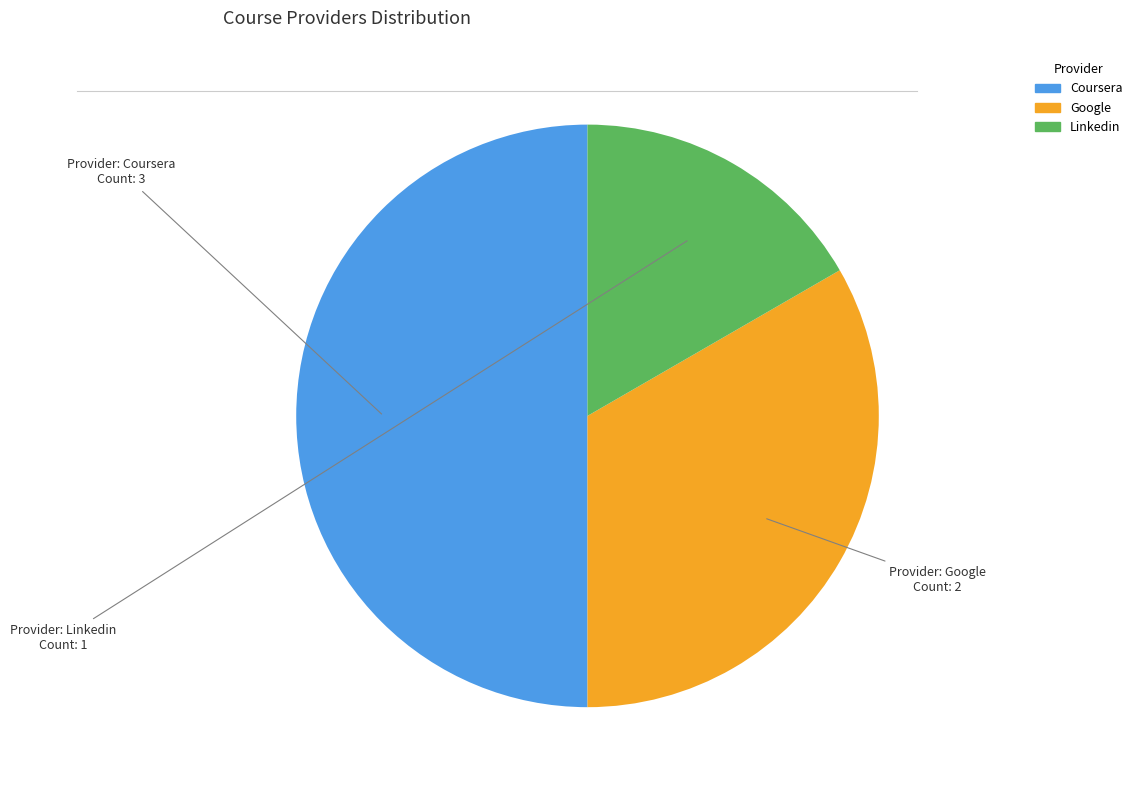

Count the number of slices in the pie.

3